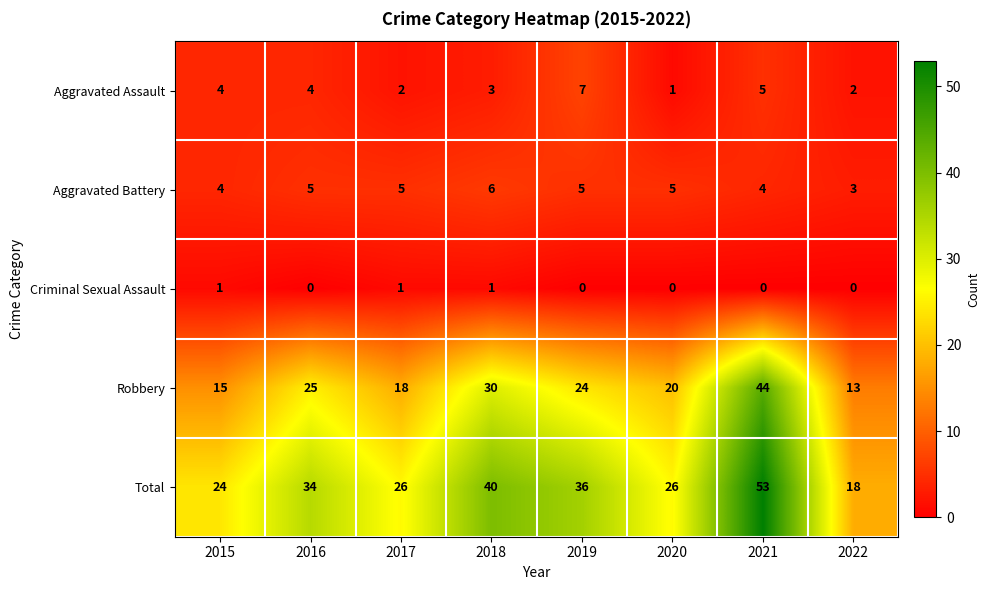

What is the difference between the highest and lowest values at 2021?

53